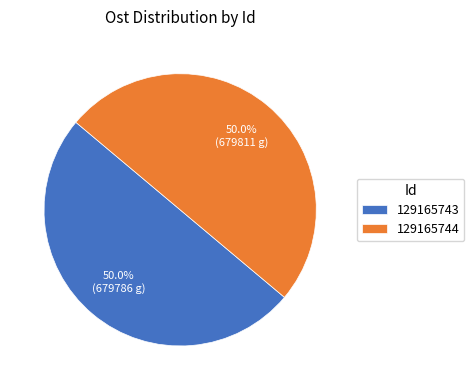

What percentage do 129165744 and 129165743 together represent?

100.0%